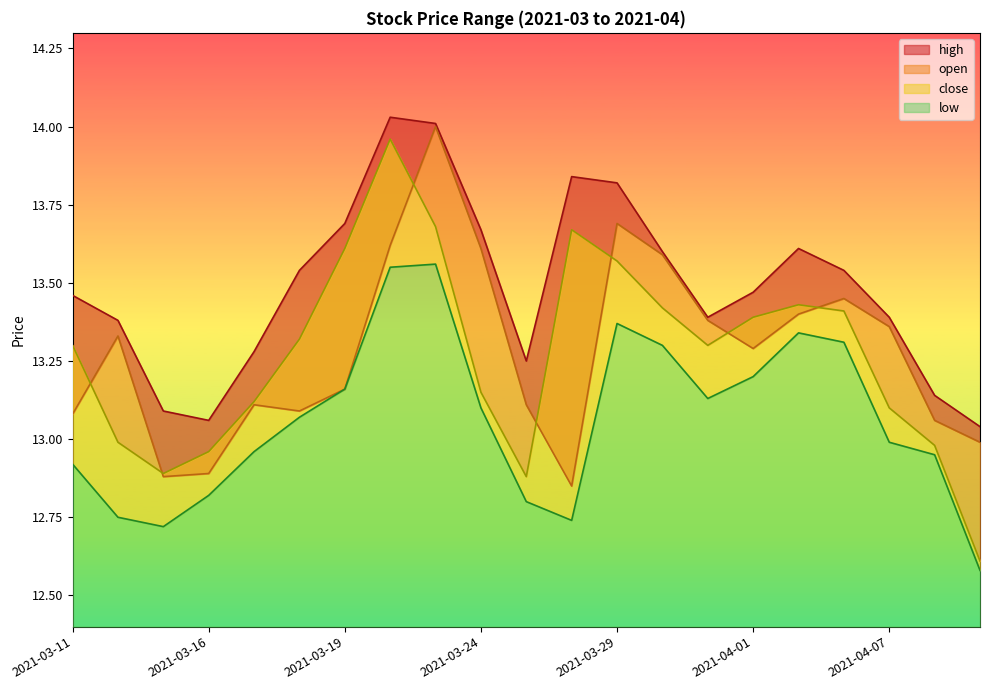

At which category is the sum across all series the highest?

2021-03-23